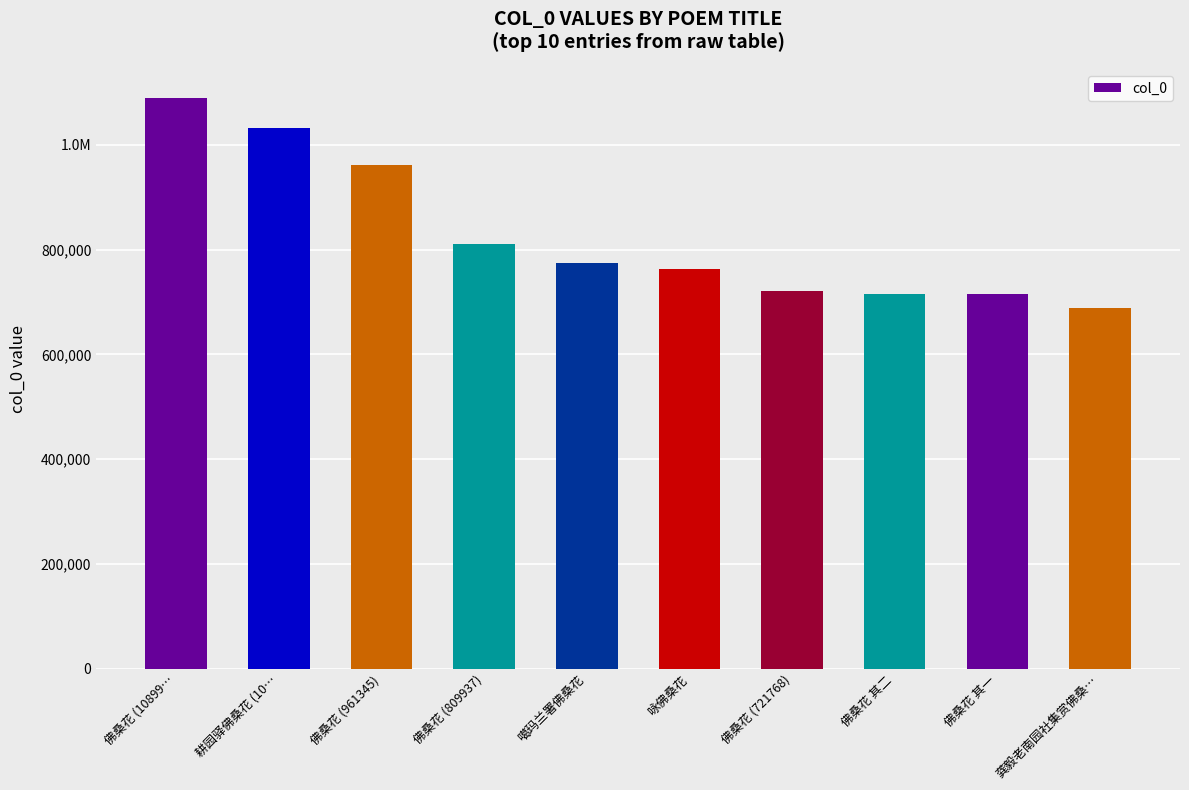

Does the chart contain any negative values?

No